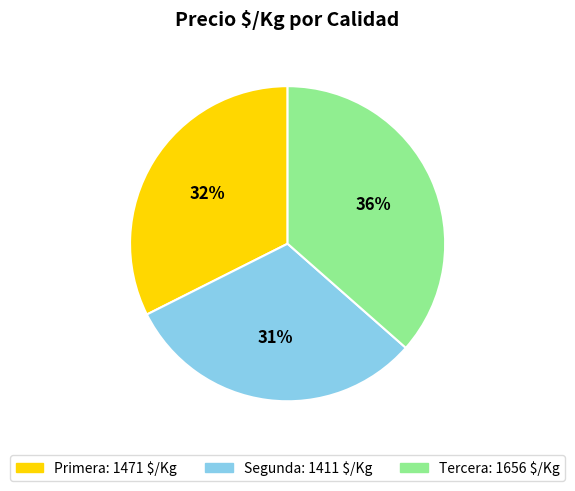

How many slices are in this pie chart?

3